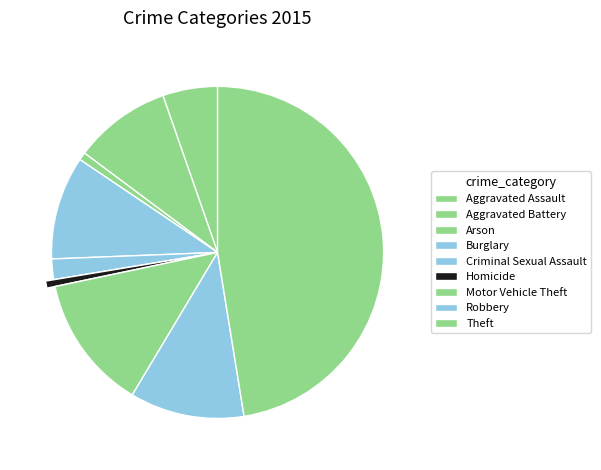

Rank the categories by value from lowest to highest.

Homicide, Arson, Criminal Sexual Assault, Aggravated Assault, Aggravated Battery, Burglary, Robbery, Motor Vehicle Theft, Theft